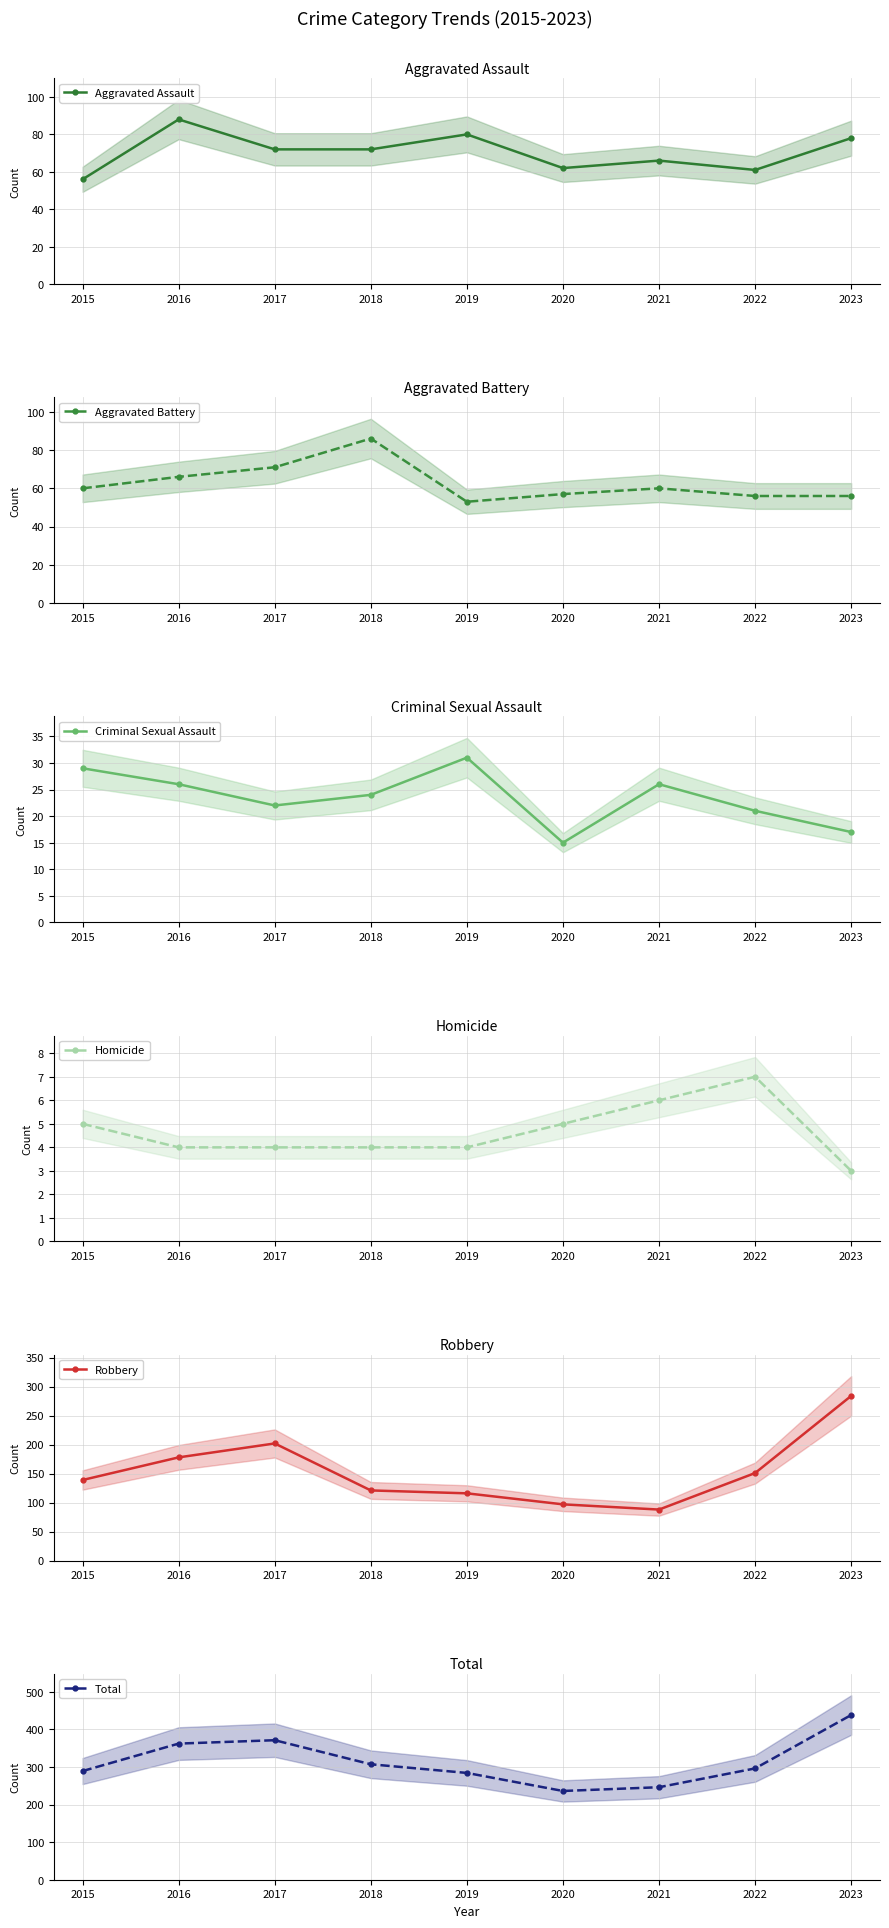

What is the total value across all series at 2017?

742